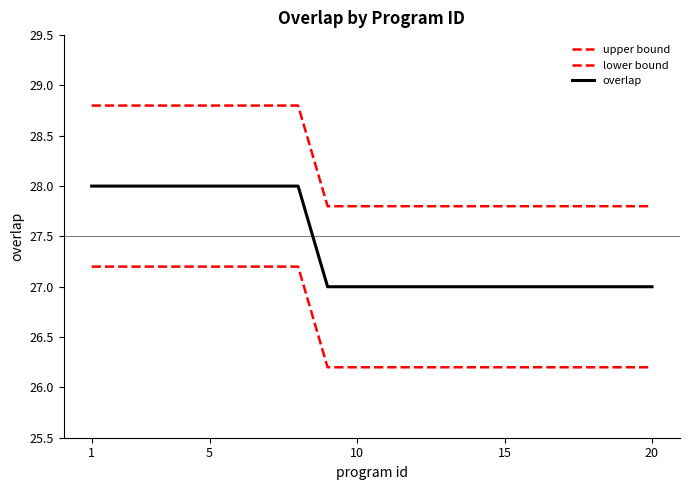

How many series are shown in this chart?

3